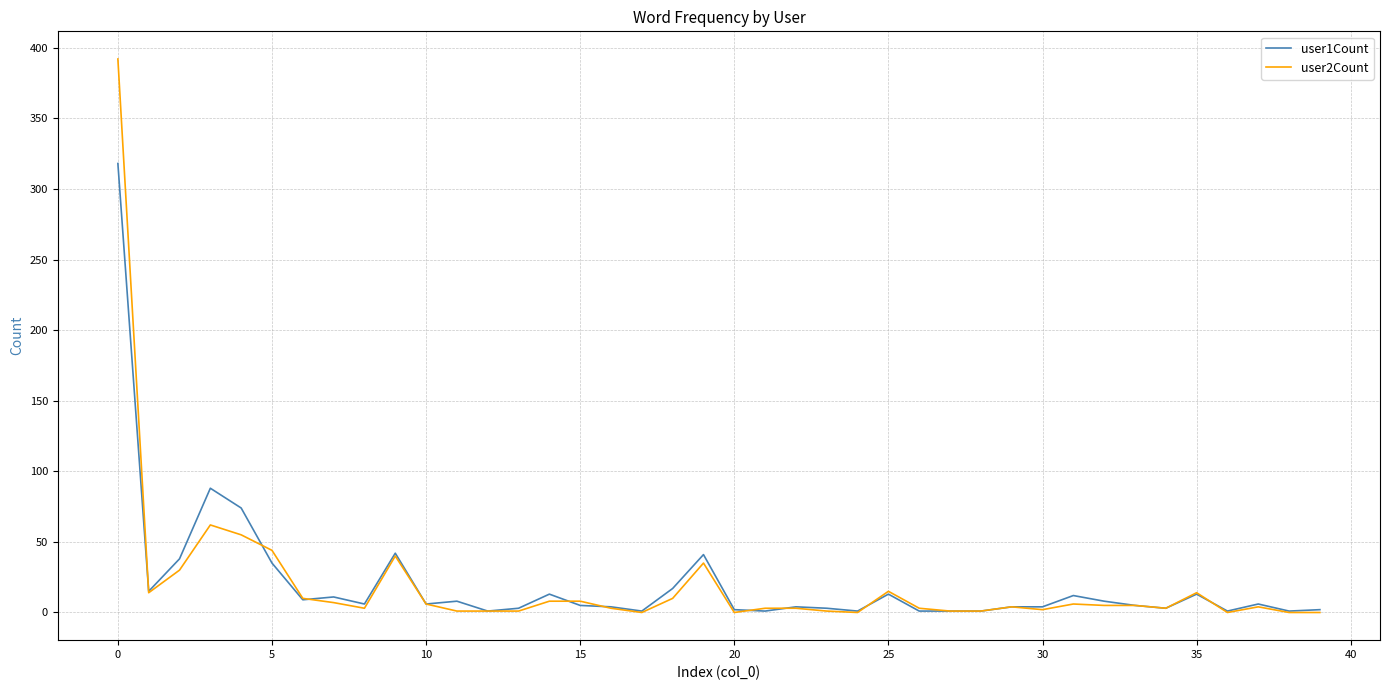

Rank the series by their maximum value, from highest to lowest.

user2Count, user1Count